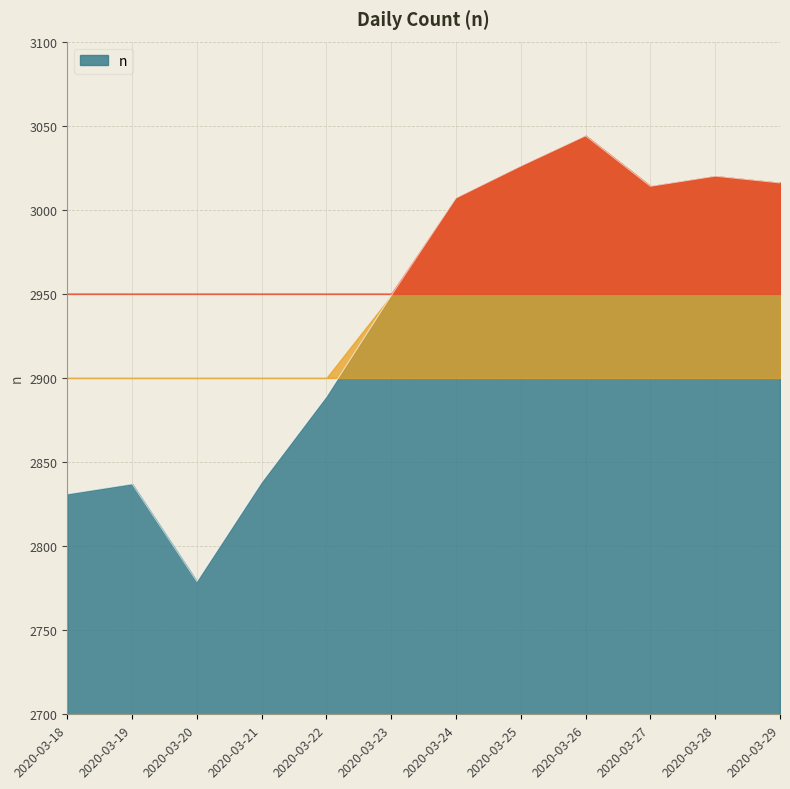

What is the ratio of the value at 2020-03-26 to the value at 2020-03-25?

1.0